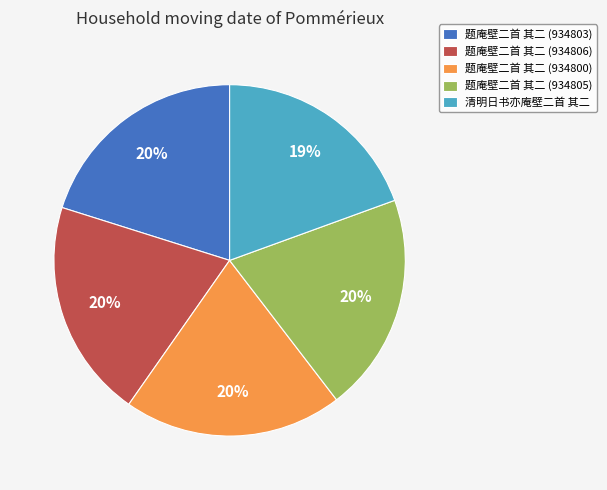

Does 题庵壁二首 其二 (934800) account for over 50% of the chart?

No